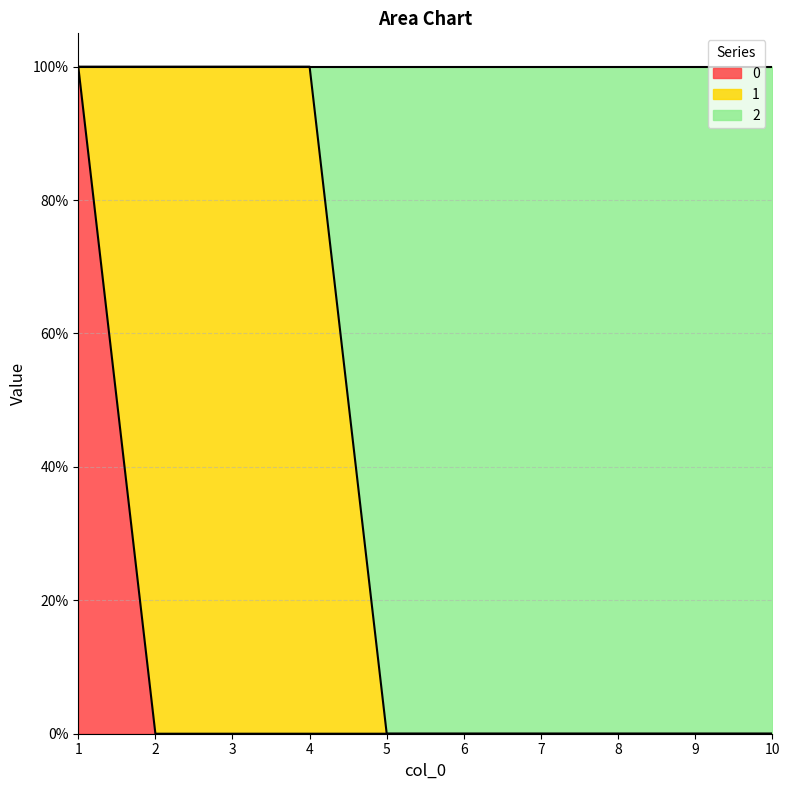

What is the greatest value displayed?

1